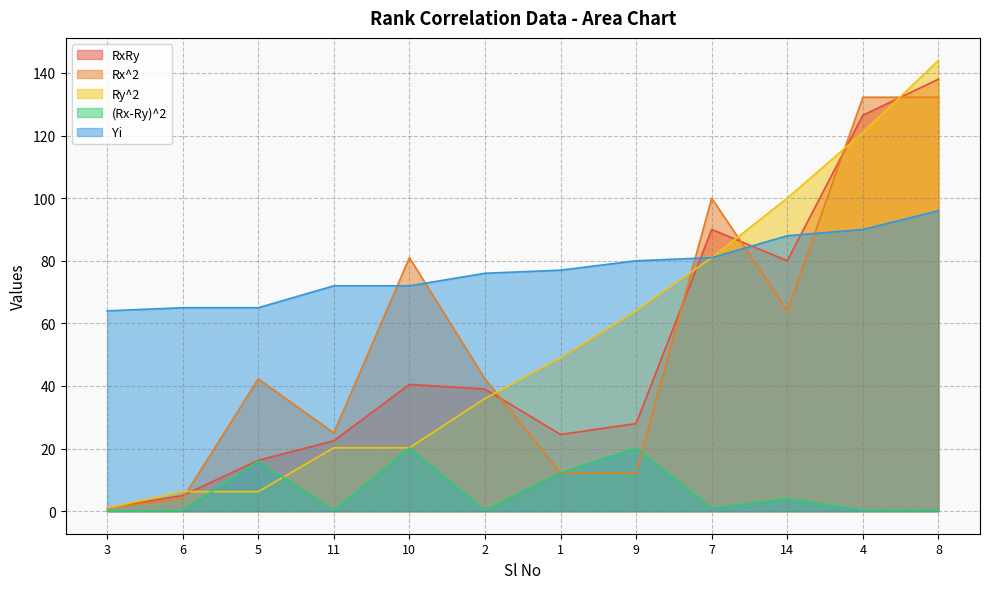

Is the value of Yi at 10 greater than the value of Rx^2 at 1?

Yes